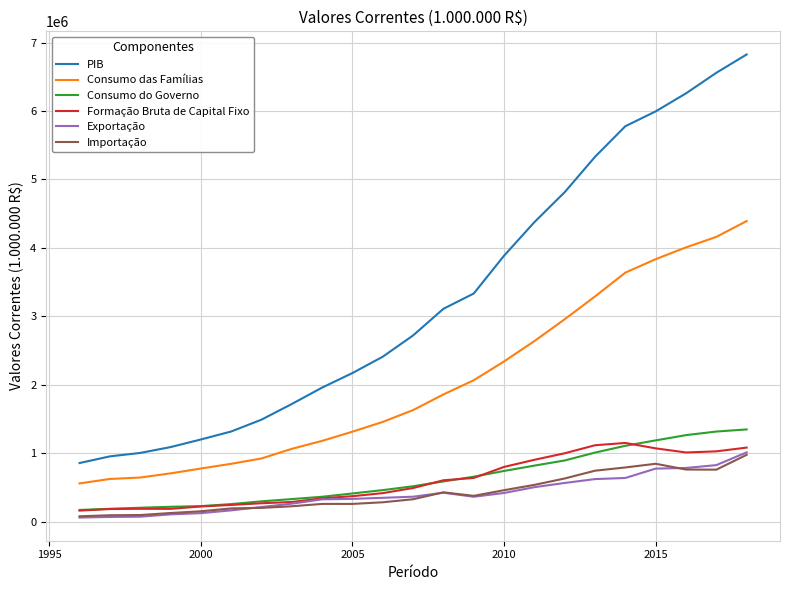

Which series has the widest spread of values?

PIB